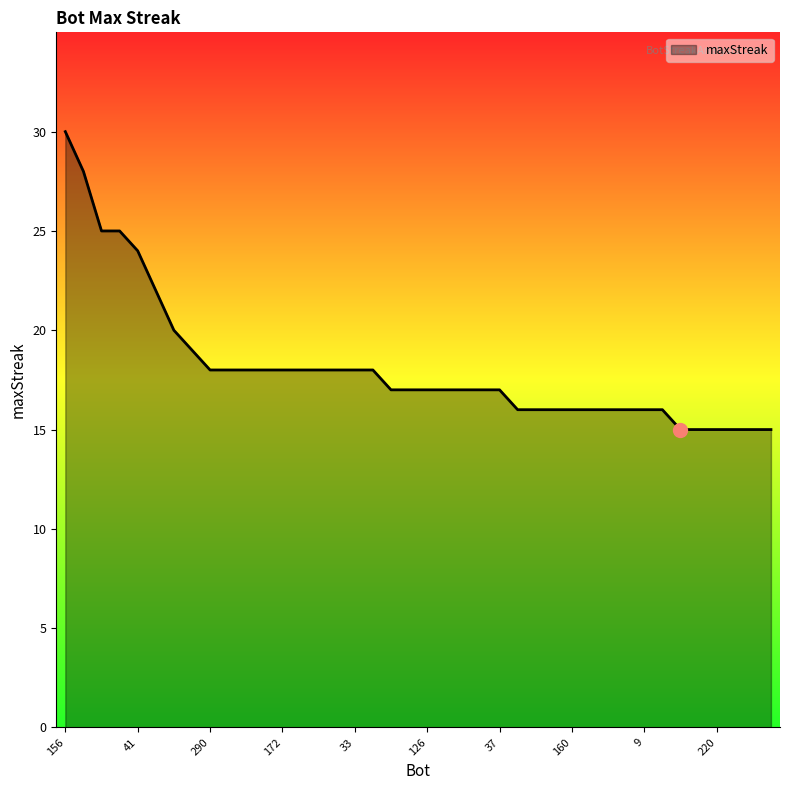

What is the difference between the maximum and minimum values?

15